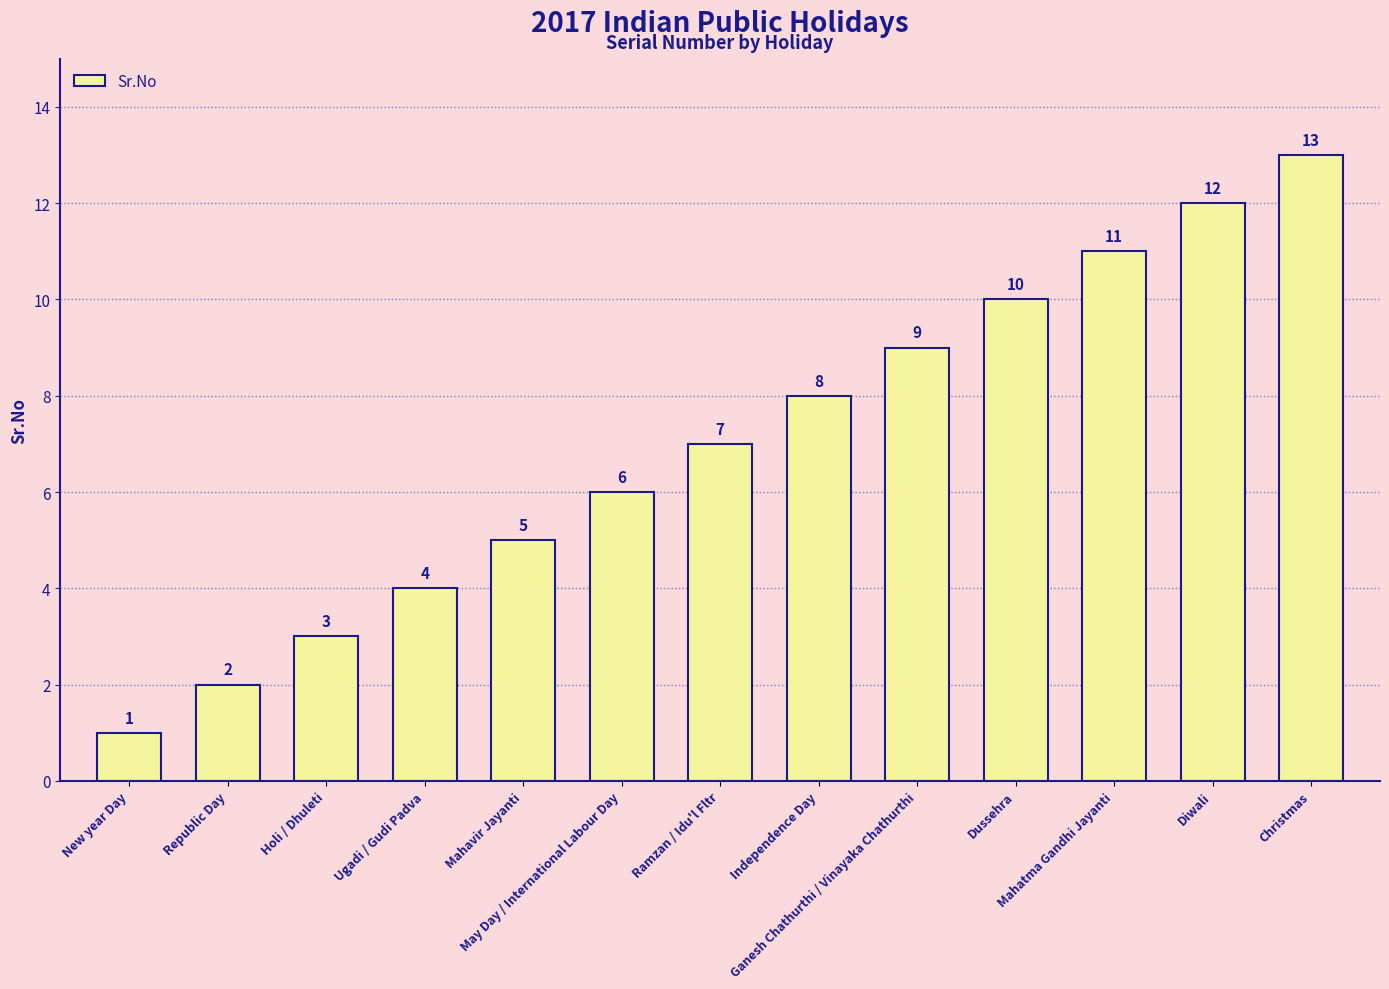

What is the label of the 1st bar from the right?

Christmas